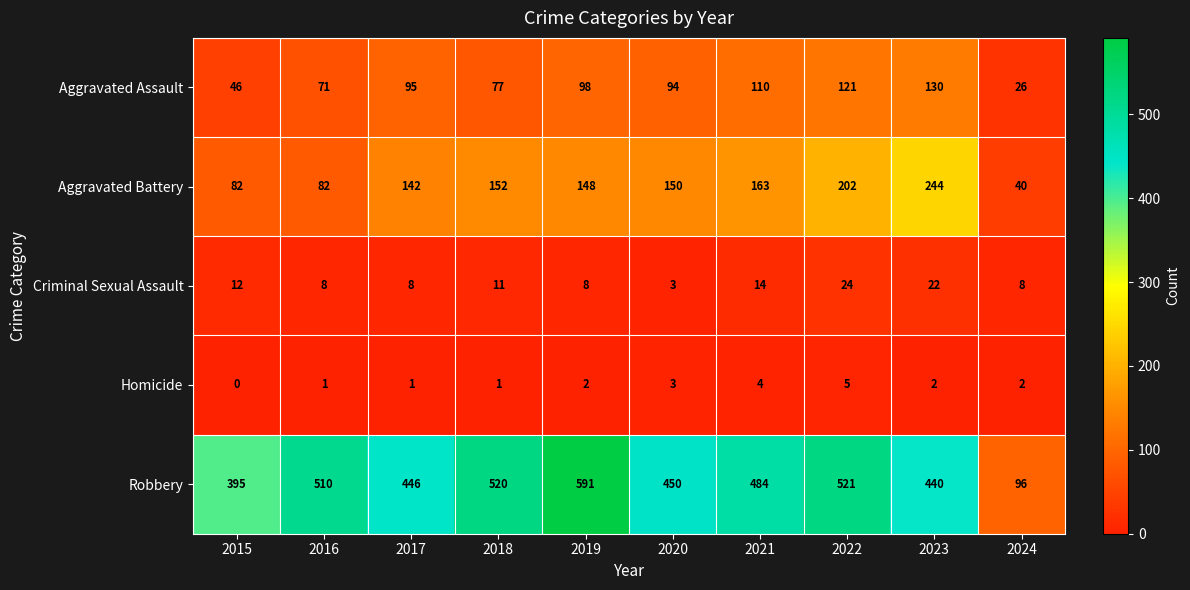

What is the maximum value for Aggravated Assault?

130